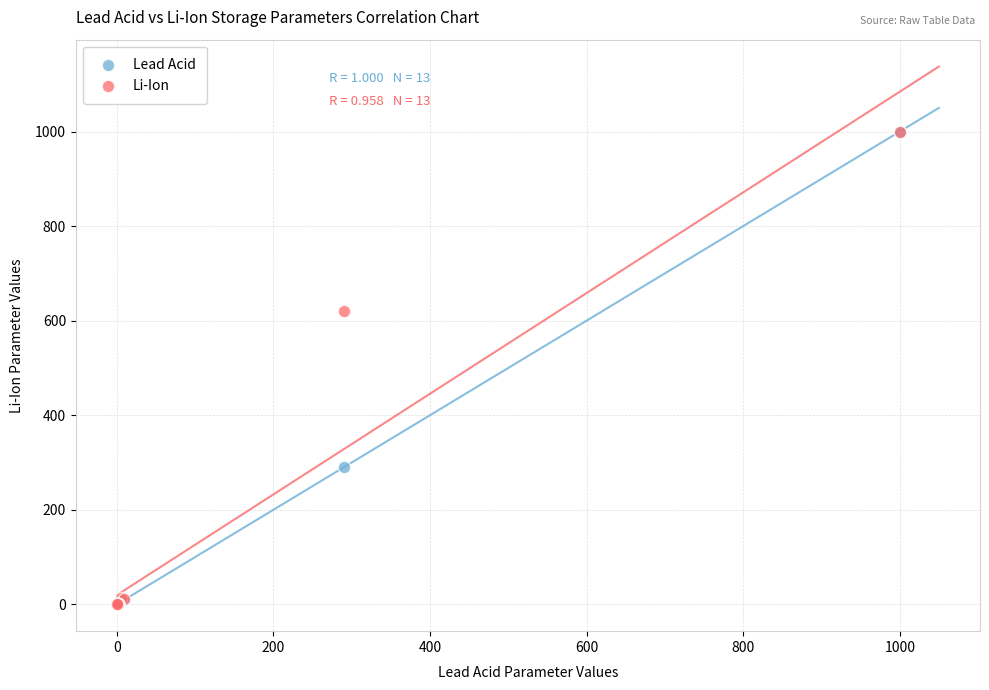

Across all series, what Y value is closest to 500?

620.0